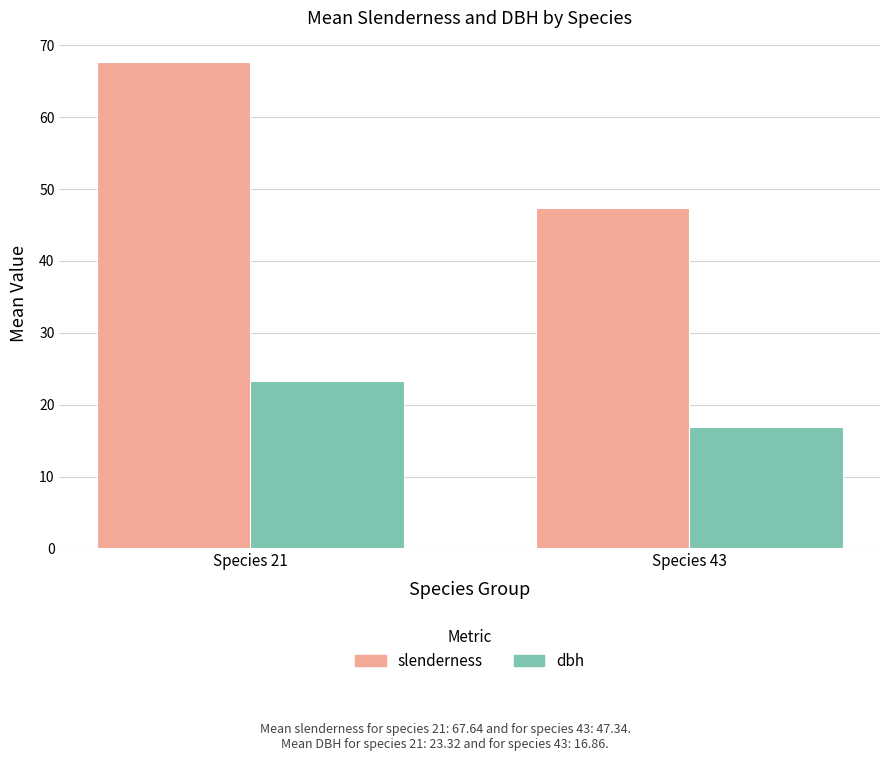

What is the minimum value shown in the chart?

16.9